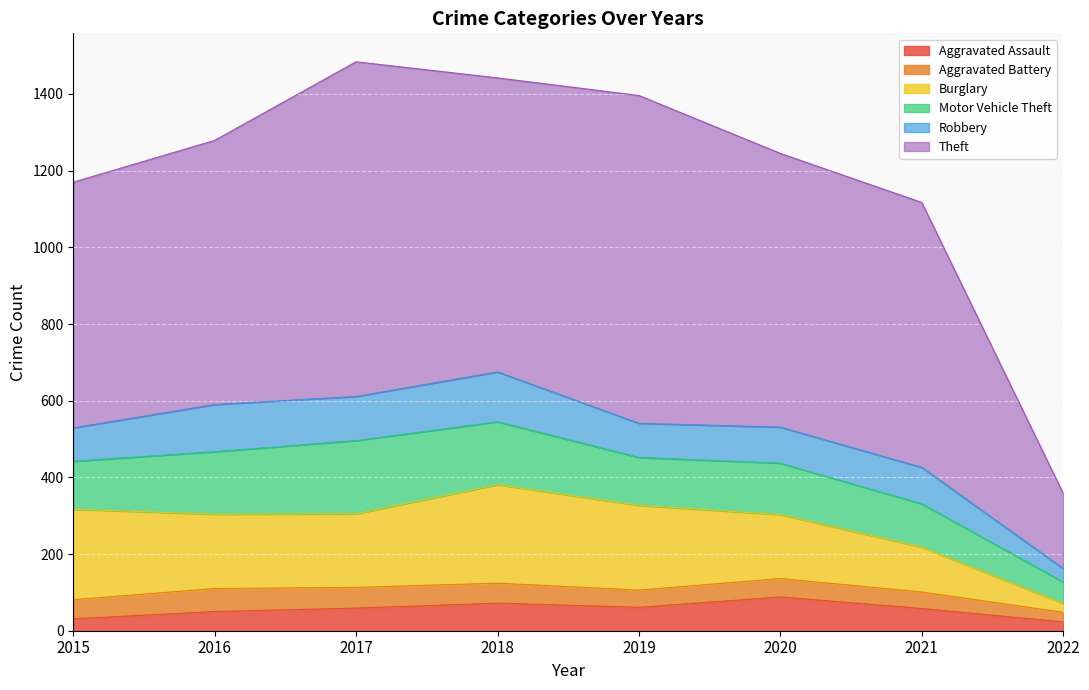

What is the sum of all Burglary values?

1407